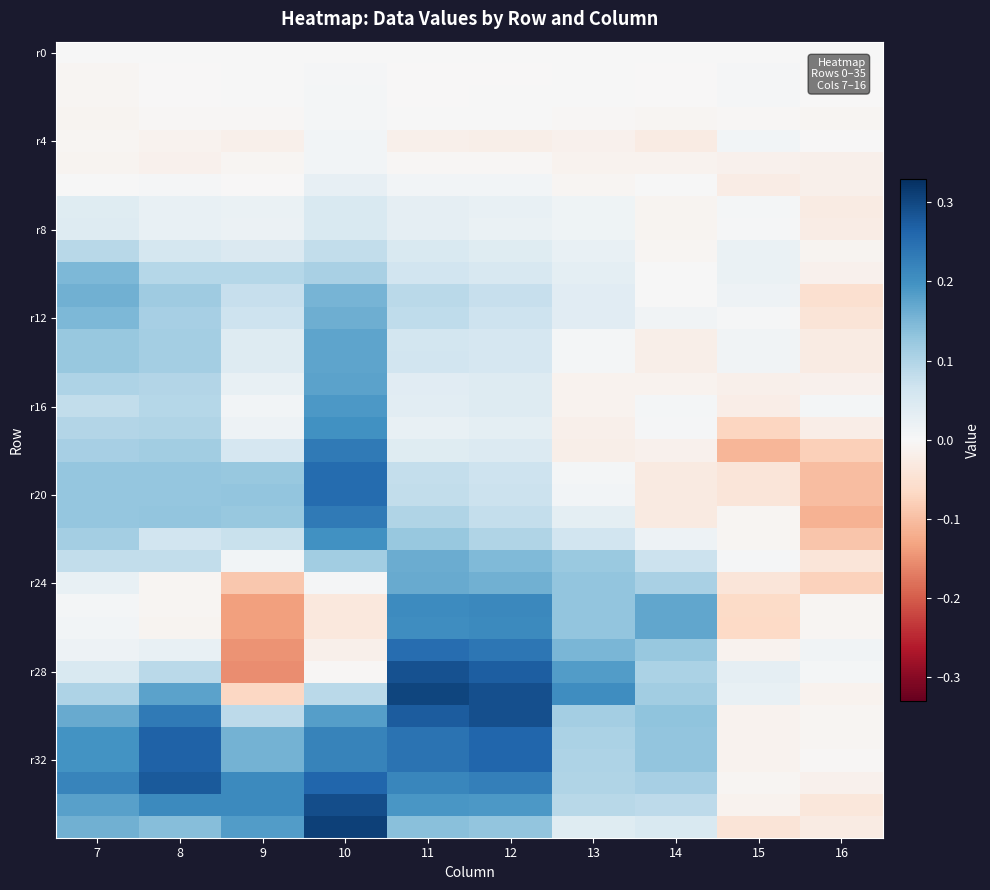

What is the total value across all series at 13?

1.8